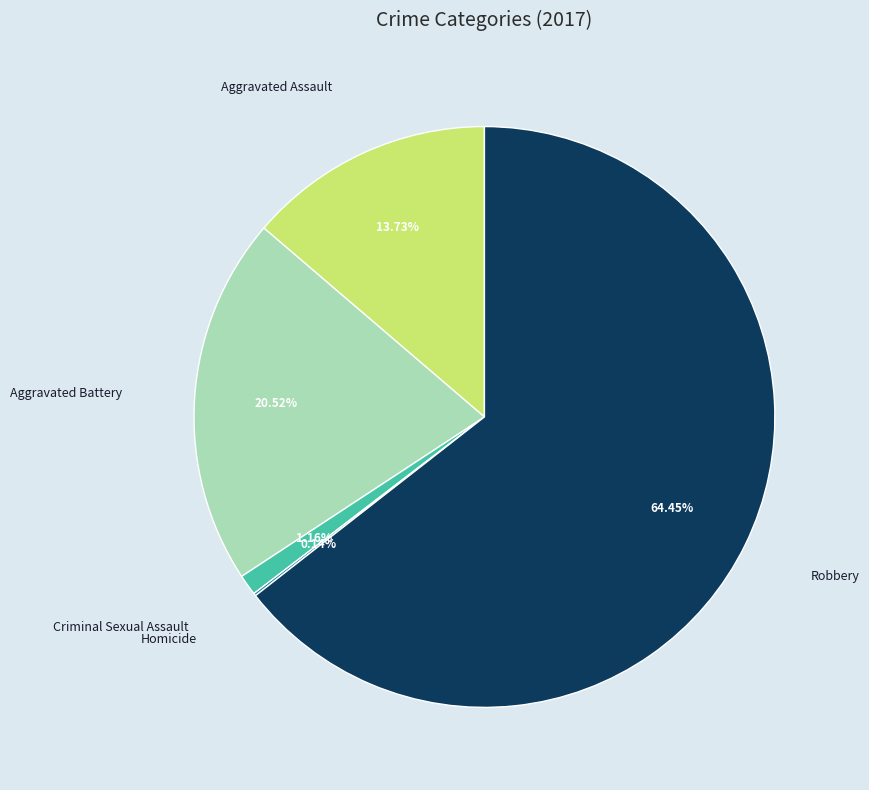

True or false: Robbery accounts for 77% of the total.

False